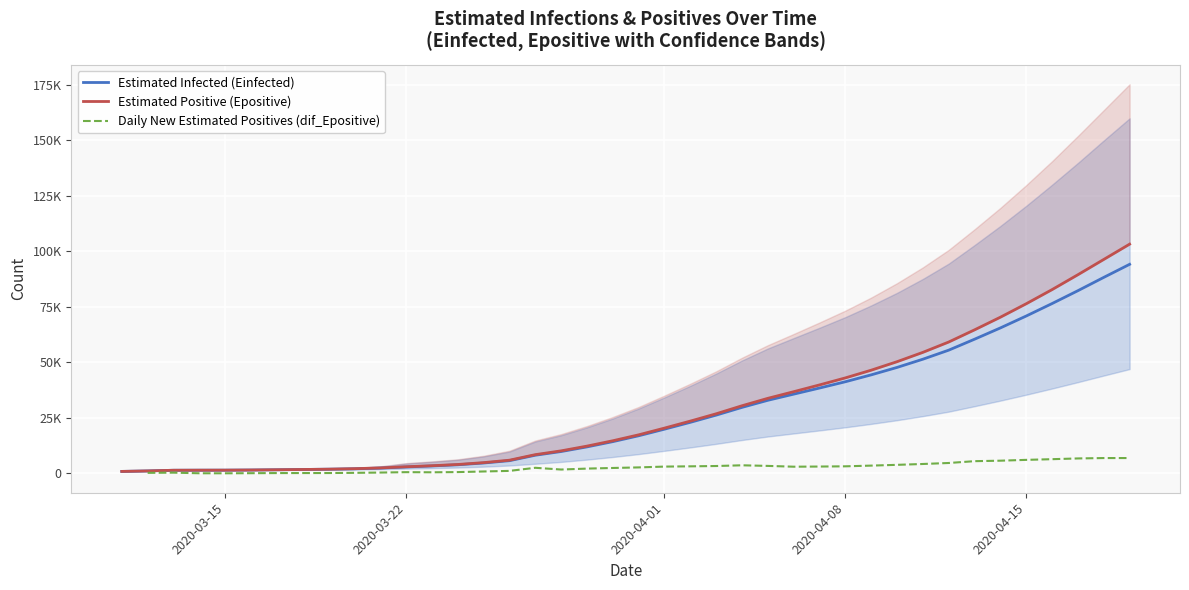

At which label does Daily New Estimated Positives (dif_Epositive) reach its minimum?

2020-03-15